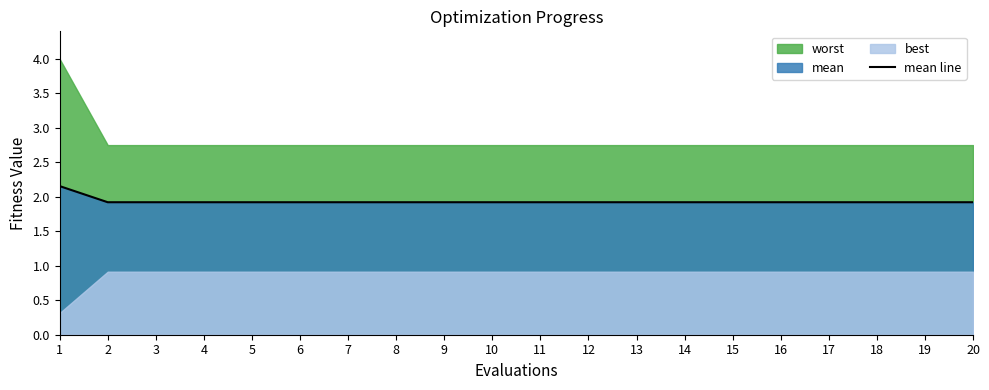

Is it true that mean line equals 0.9 at 15?

False